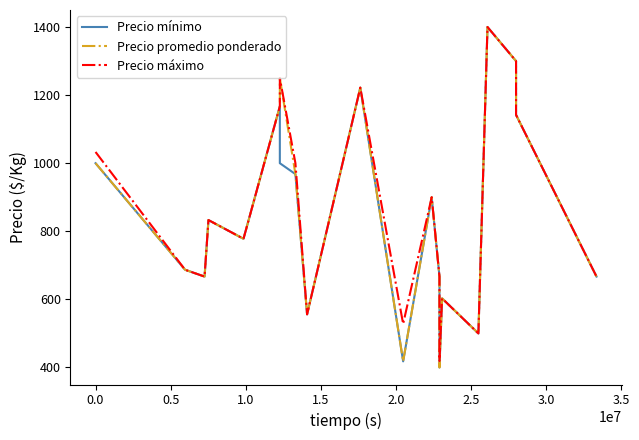

Reading left to right, extract all data points from this chart.

Precio mínimo: 1000	687	667	833	778	1167	1000	968	556	1222	418	900	667	400	603	500	1400	1300	1142	667
Precio promedio ponderado: 1000	687	667	833	778	1167	1250	968	556	1222	418	900	667	400	603	500	1400	1300	1142	667
Precio máximo: 1033	687	667	833	778	1167	1250	1000	556	1222	528	900	667	419	603	500	1400	1300	1142	667